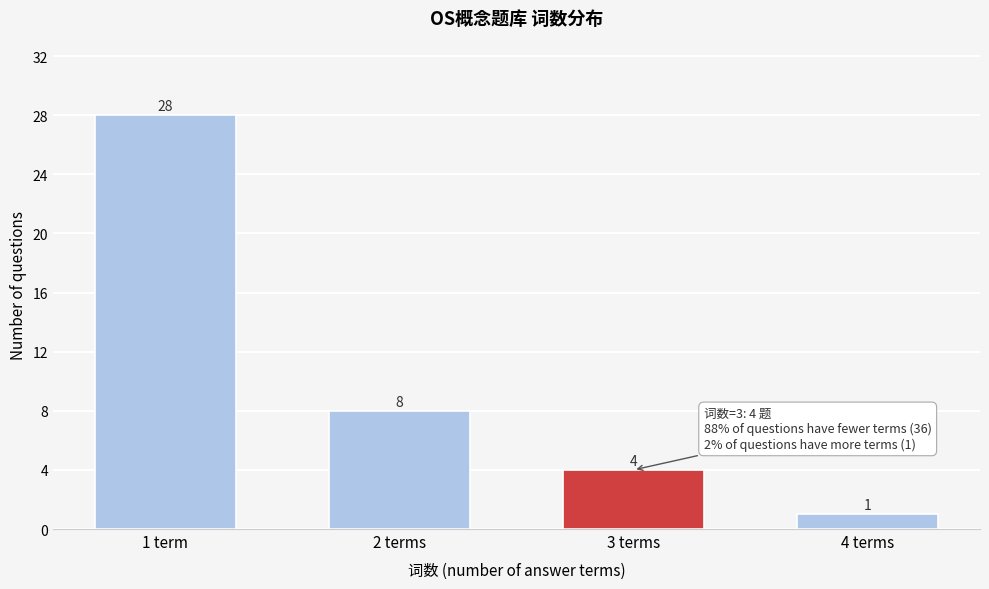

Reading left to right, list all the values displayed in this chart.

1 term=28	2 terms=8	3 terms=4	4 terms=1